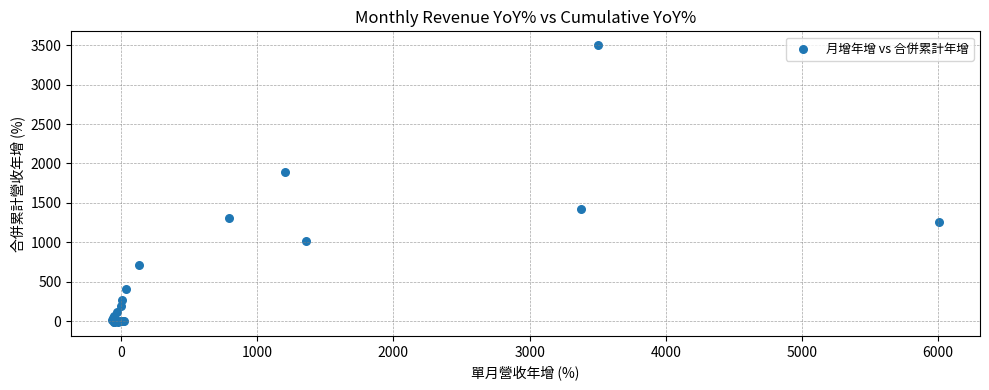

What Y value in the scatter plot is closest to 1745?

1887.6